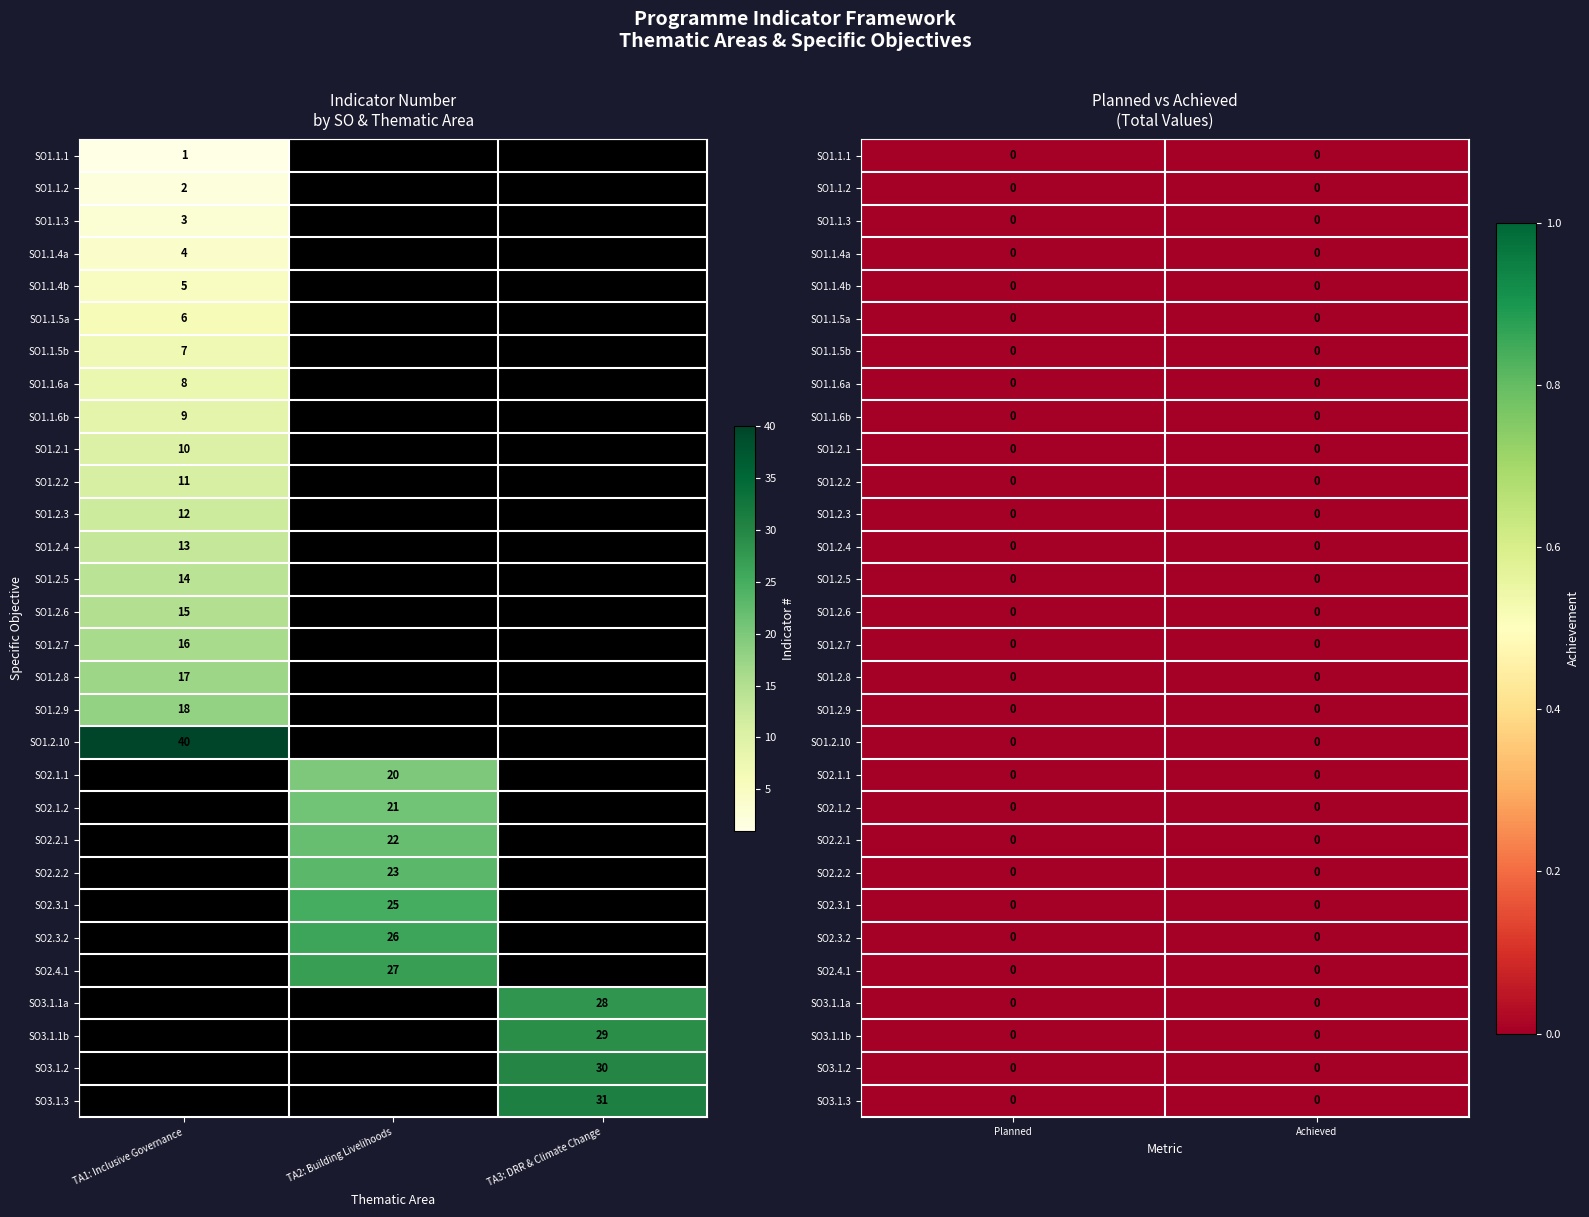

How many values in the TA3: DRR & Climate Change series exceed 0?

4